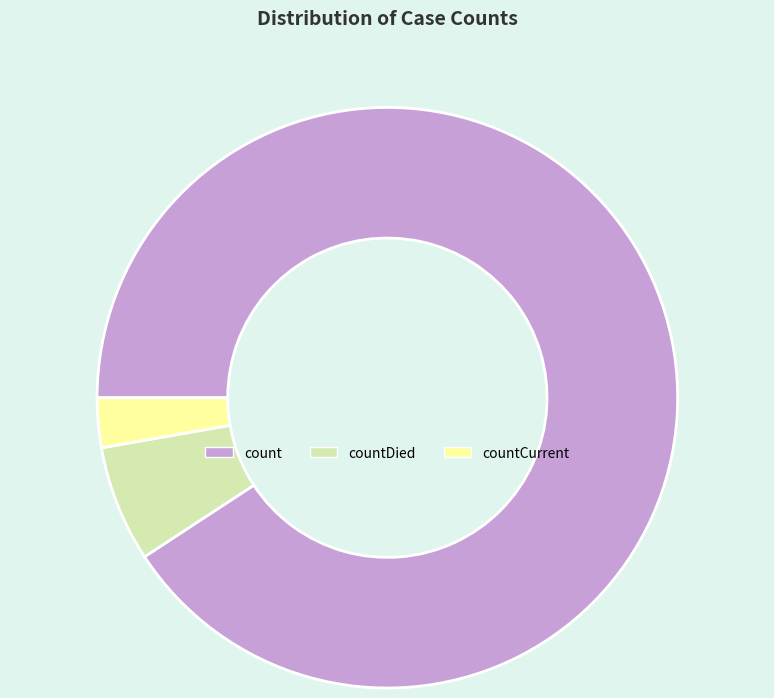

Is the sum of countDied and count greater than half?

Yes